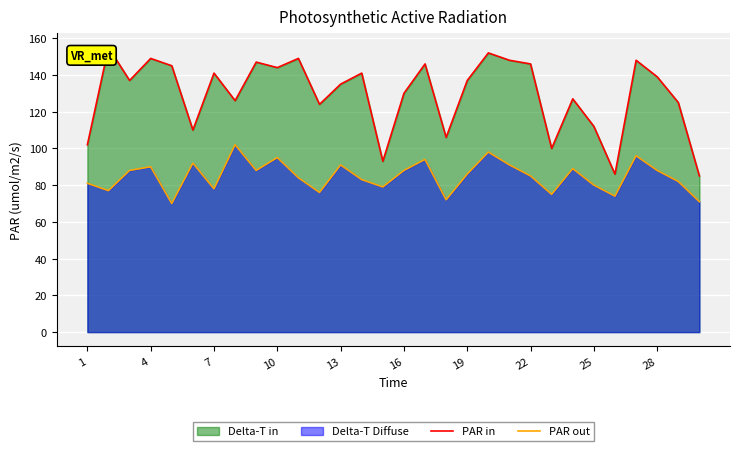

List the series in order of their overall mean, highest first.

PAR in, PAR out